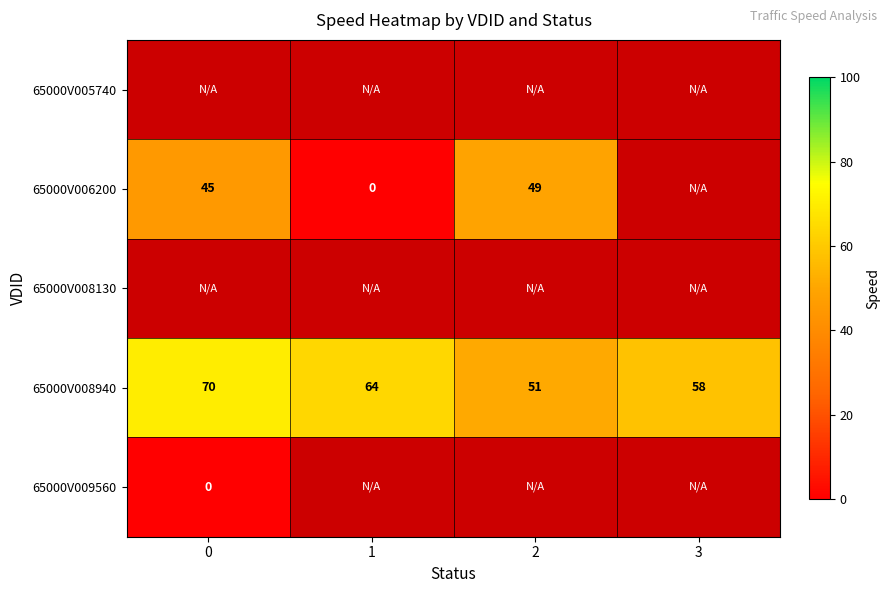

True or false: 65000V006200 has a value of 27 at 2.

False